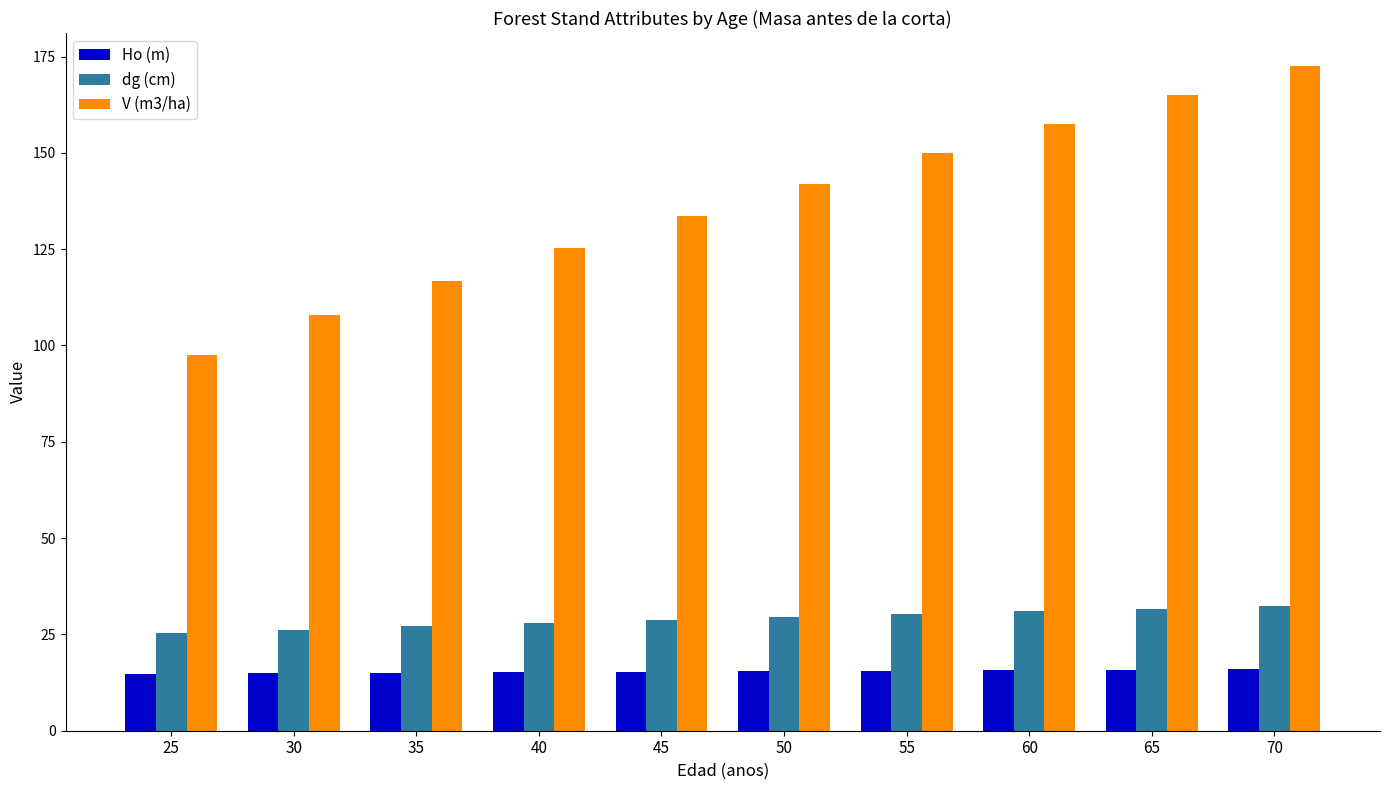

What are all the series names shown in the legend?

Ho (m), dg (cm), V (m3/ha)